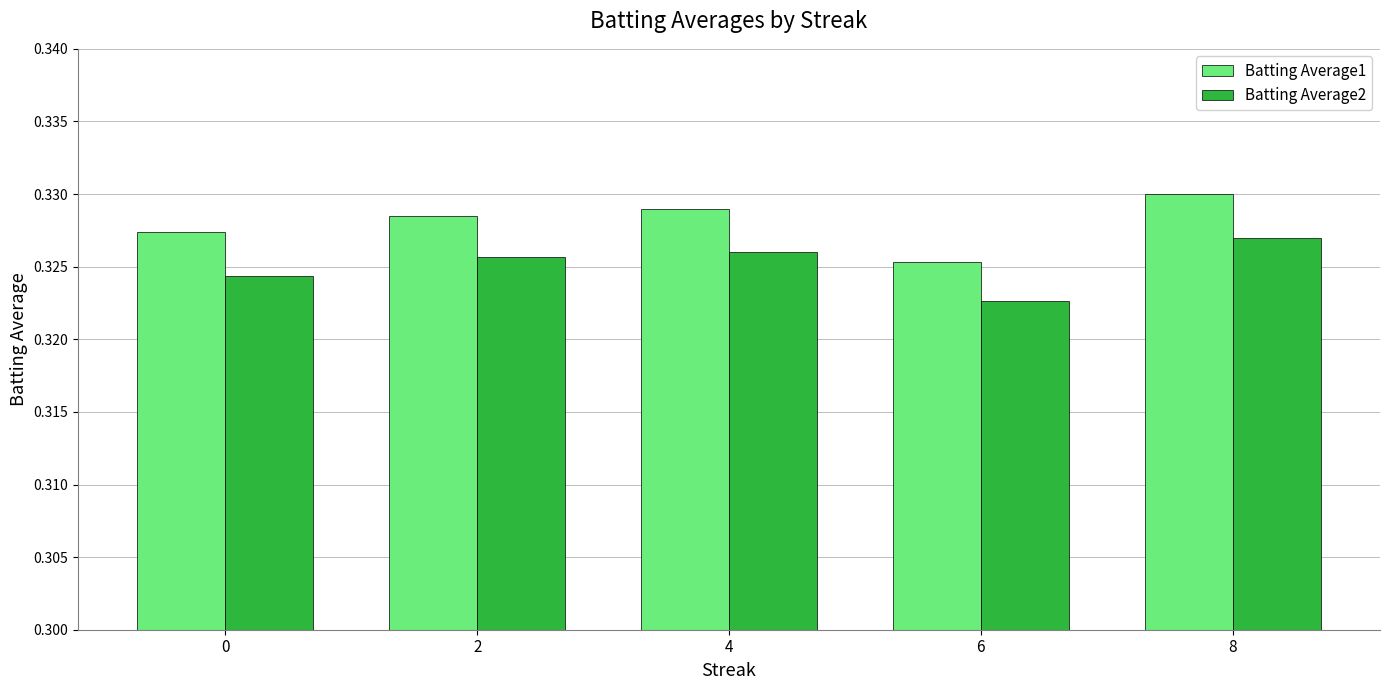

How many bars are there in total?

10